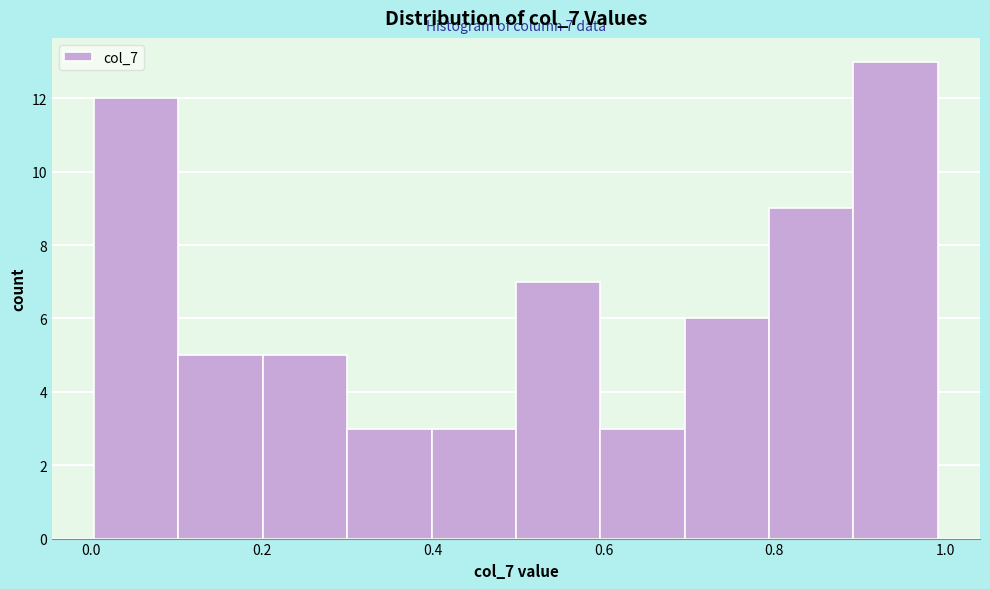

Over which range of the x-axis is the bar tallest?

0.9 to 1.0